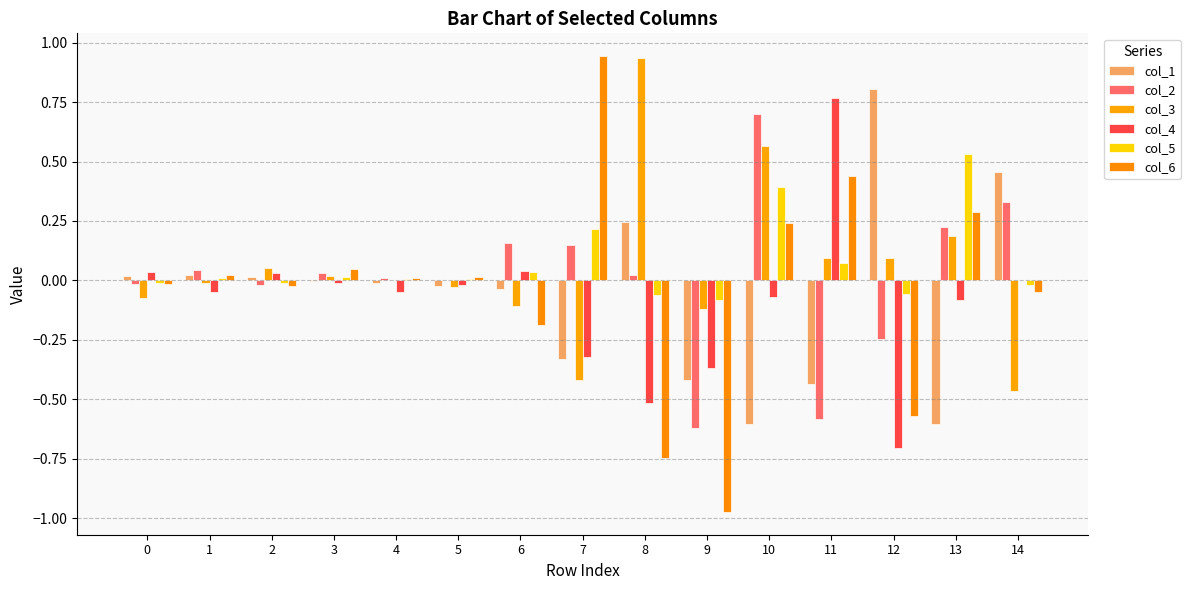

Is it true that col_6 equals 0.0 at 4?

False